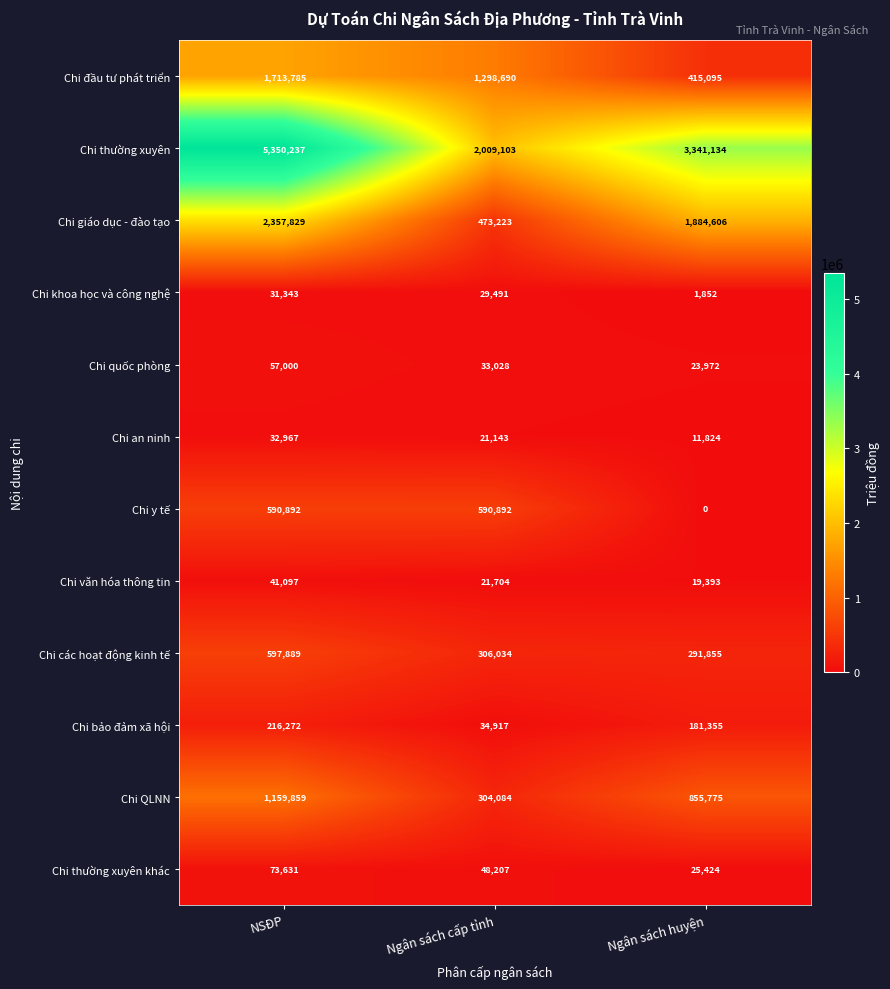

Count the number of categories in the chart.

3